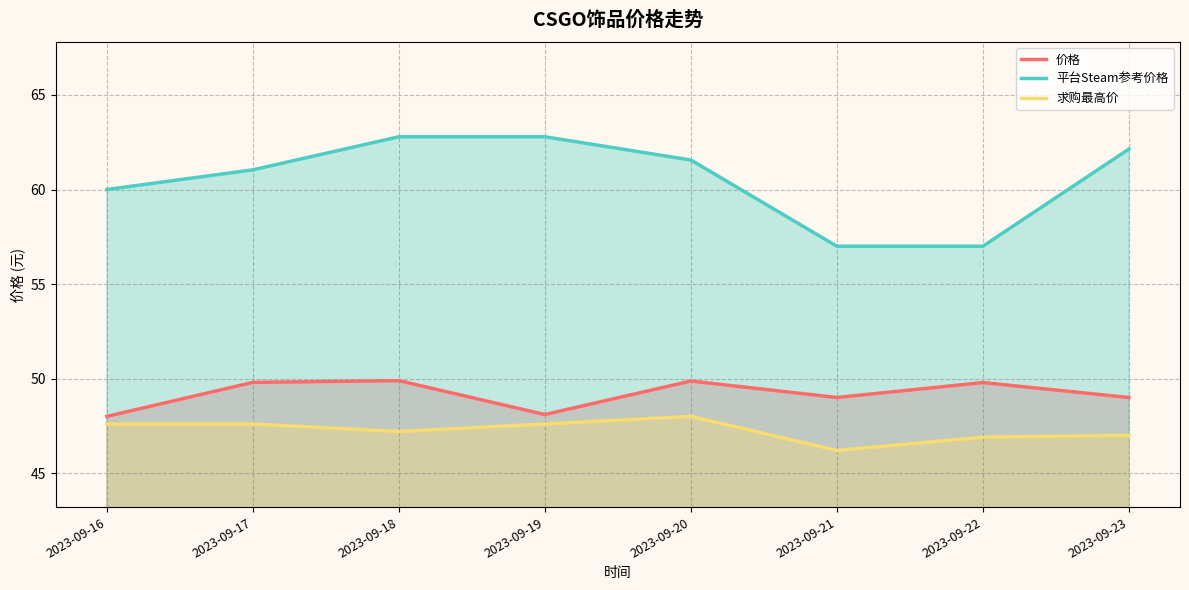

What is the greatest value displayed?

62.8